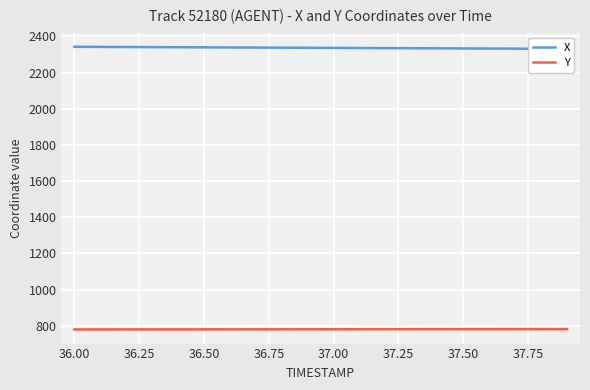

What is the minimum value for Y?

780.1